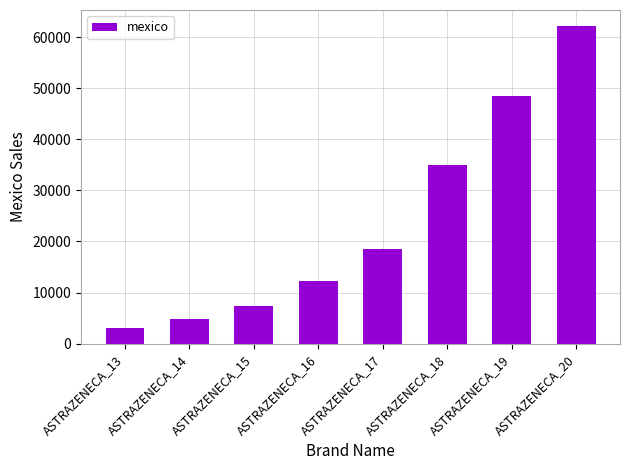

Which category has the lowest value across all series?

ASTRAZENECA_13